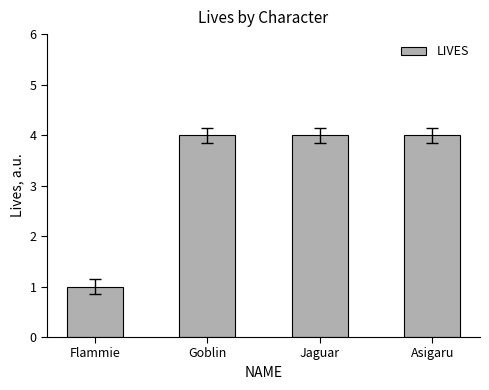

At which label is the value closest to 2?

Flammie